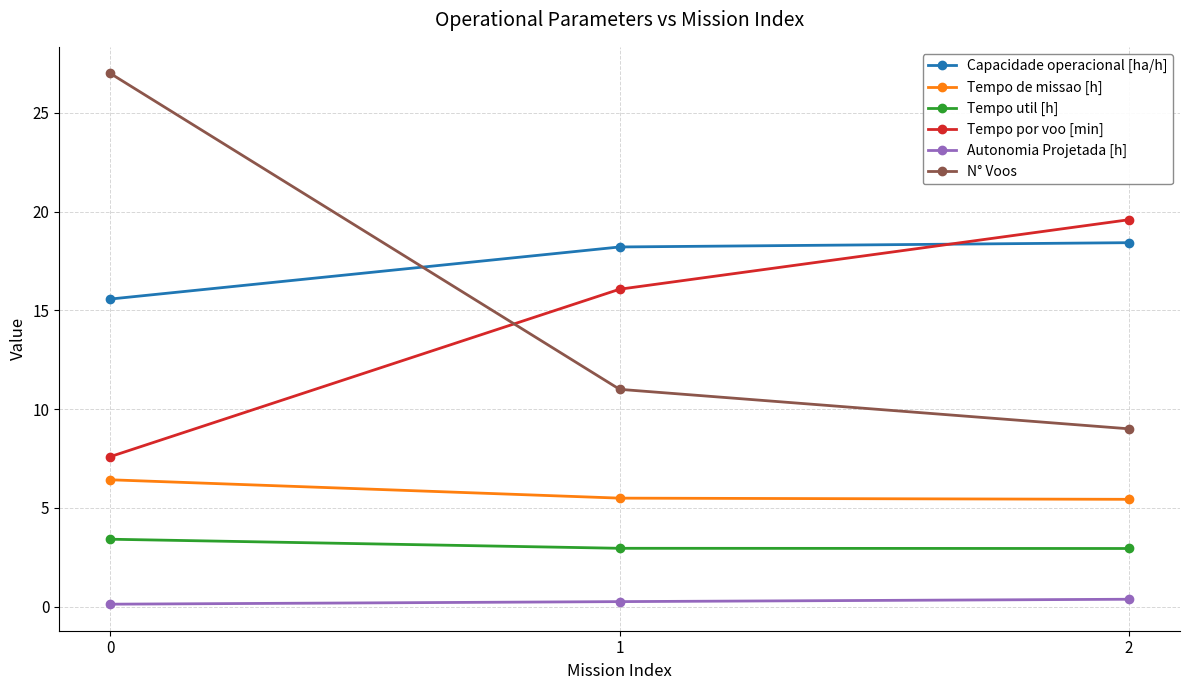

What is the sum of the Tempo por voo [min] values at 1 and 0?

23.7